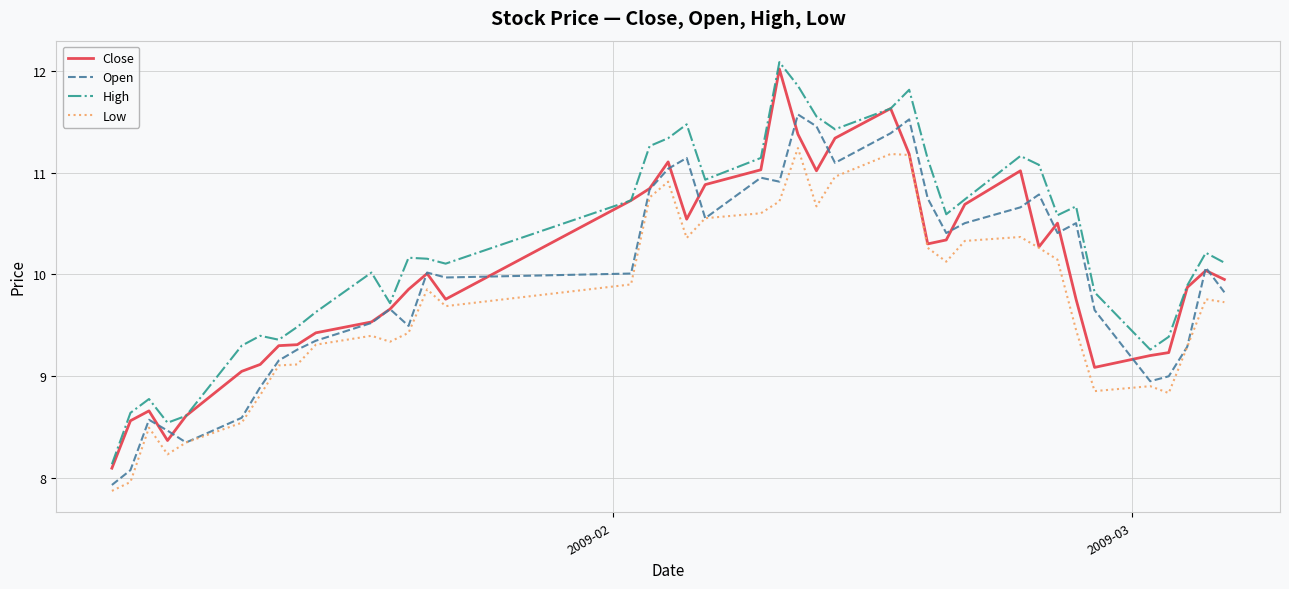

List the series in order of their peak value, lowest first.

Low, Open, Close, High